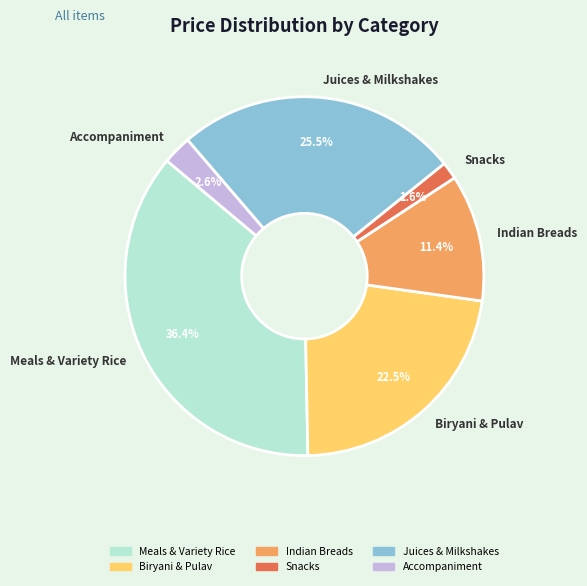

Rank the categories by value from highest to lowest.

Meals & Variety Rice, Juices & Milkshakes, Biryani & Pulav, Indian Breads, Accompaniment, Snacks